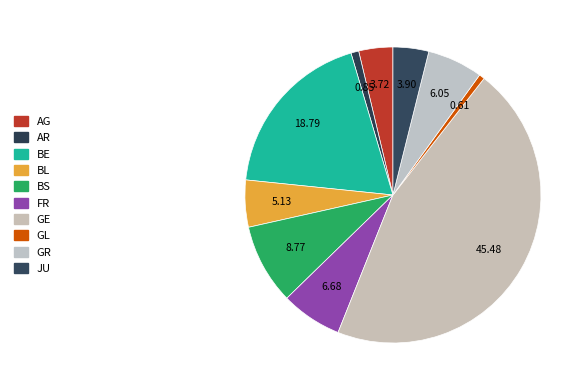

Does BE account for over 50% of the chart?

No